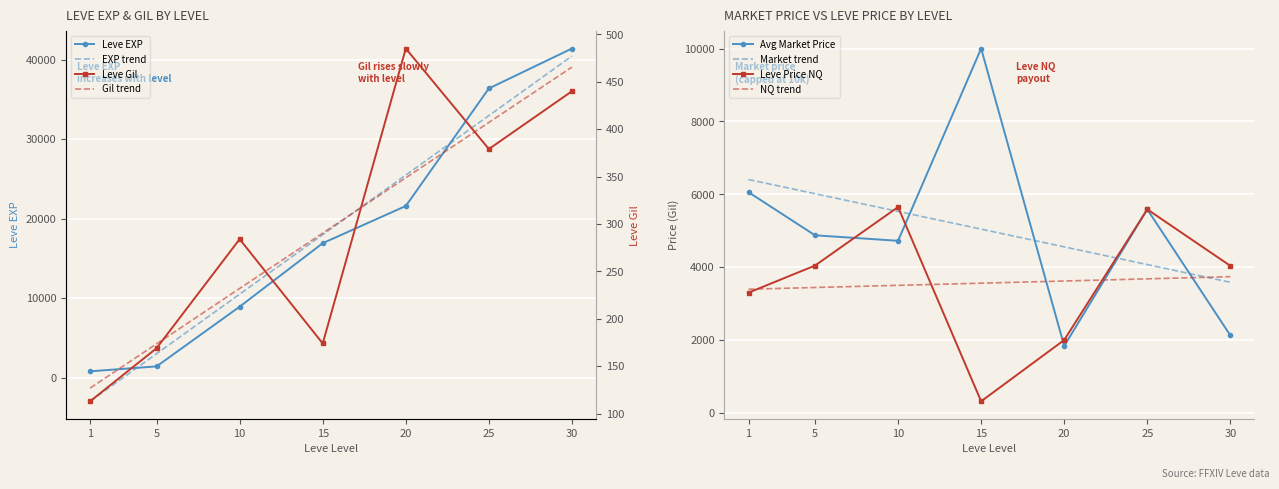

True or false: LevePriceNQ and Leve Gil intersect in this chart.

False